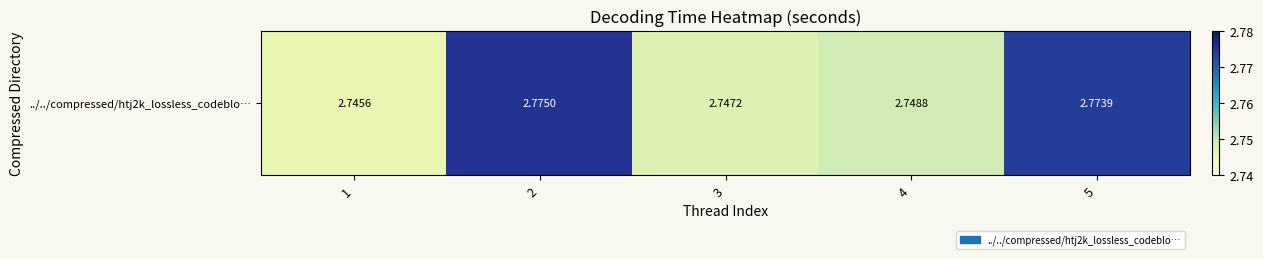

Between 1 and 4, which is larger?

4